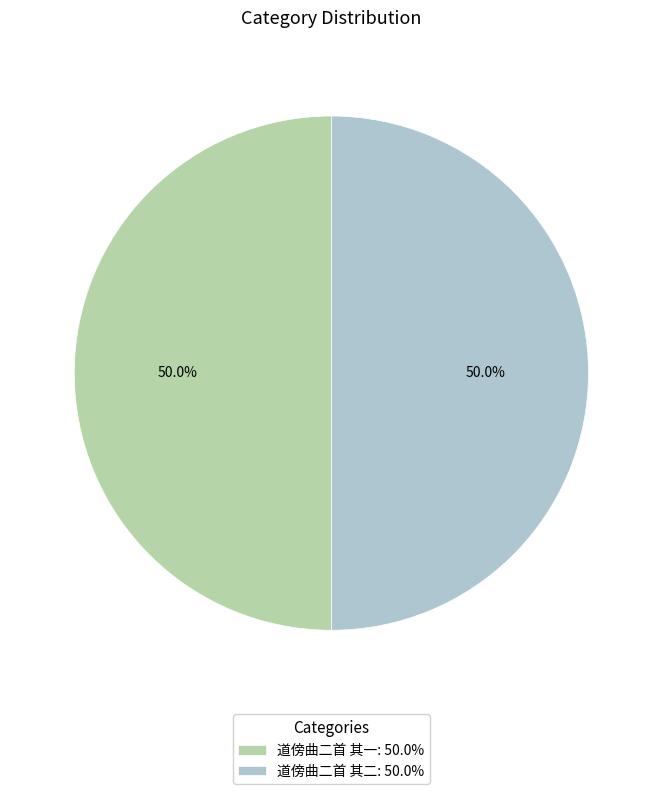

Count the number of slices in the pie.

2